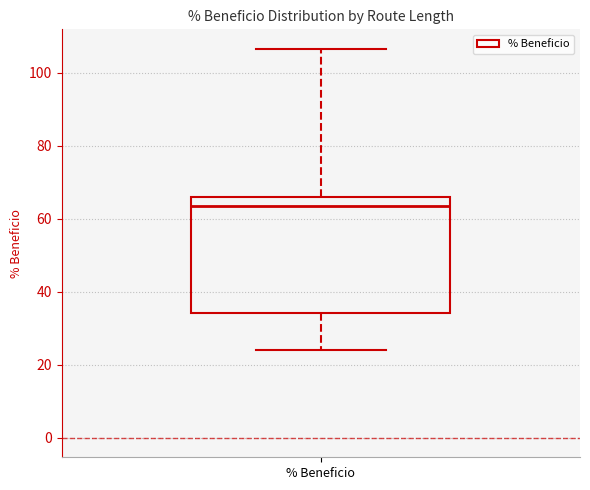

Where does the lower whisker of the box for % Beneficio end on the y-axis? The values are not printed on the chart, so give them approximately, as read against the axis.

24